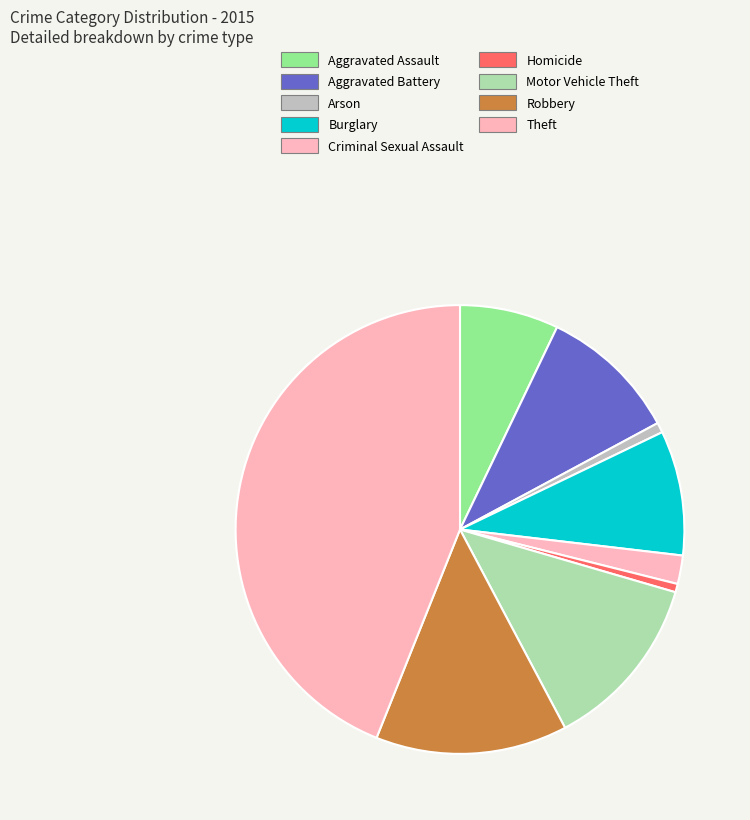

Does Burglary represent more than half of the total?

No